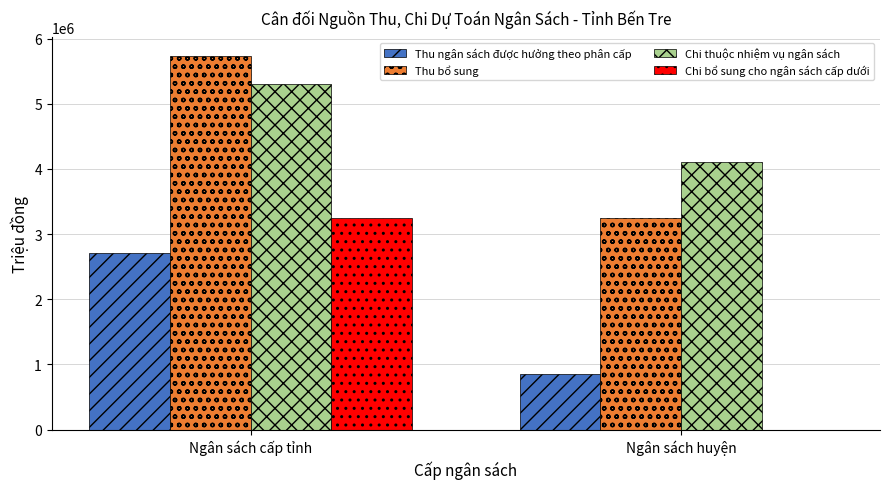

Count the Chi thuộc nhiệm vụ ngân sách values in the range 4103193 to 5309888.

2